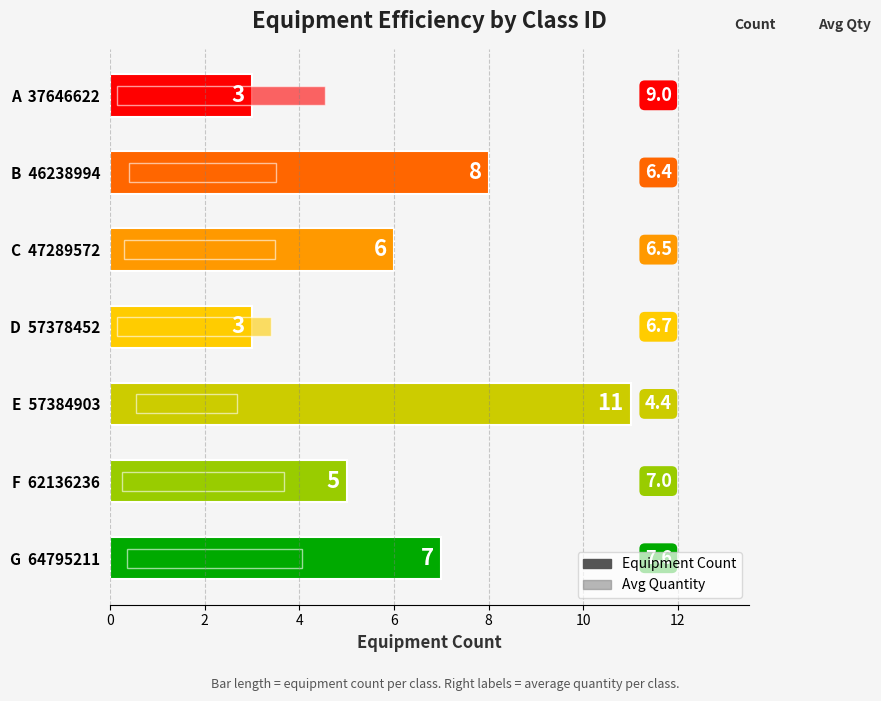

Reading left to right, extract all data points from this chart.

3	8	6	3	11	5	7